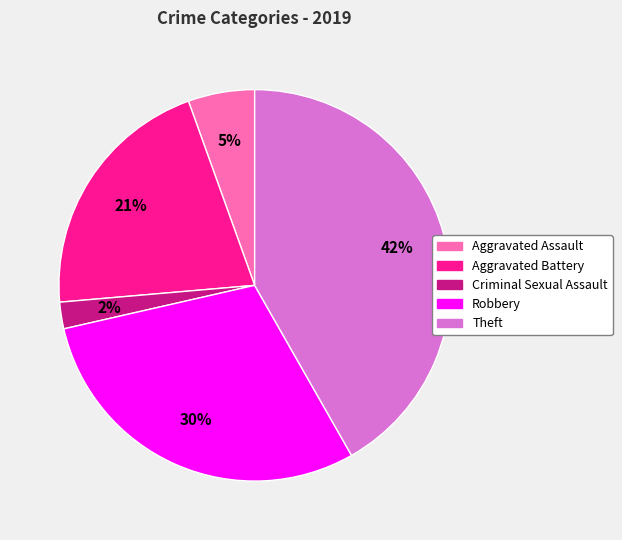

How many segments does this pie chart have?

5